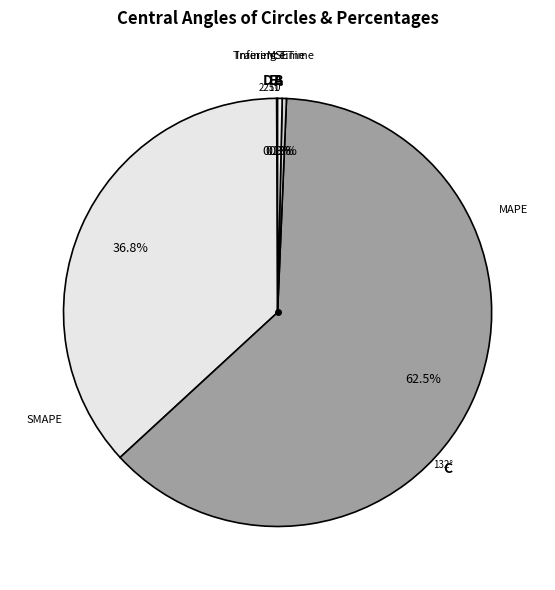

To the nearest percent, what is the average slice percentage?

20%